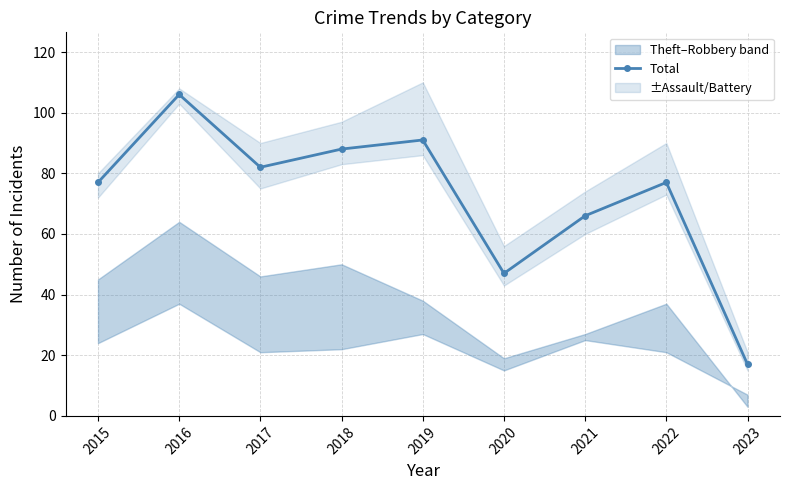

The chart shows a value of 66 at 2021. True or false?

True